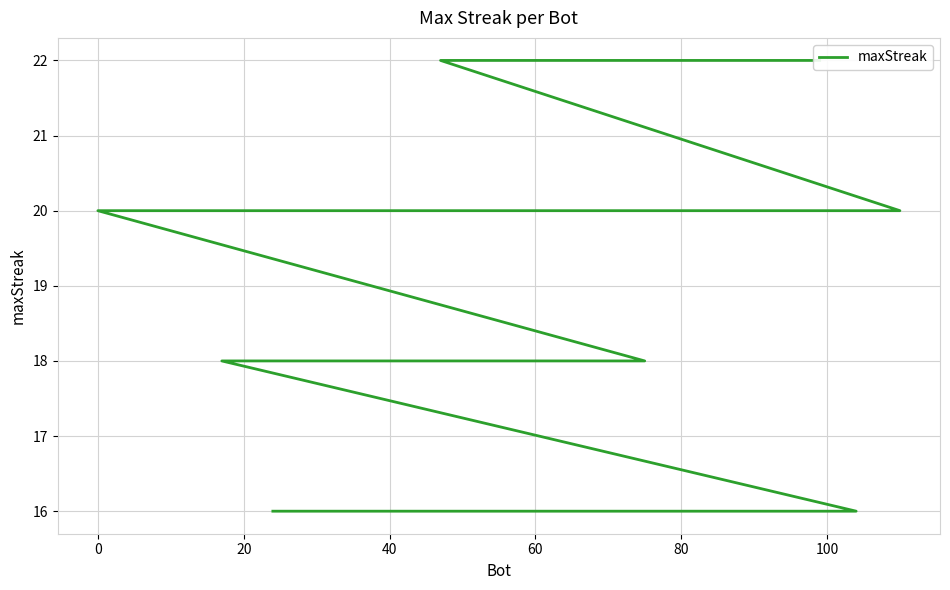

What is the value of the 2nd point from the left?

22